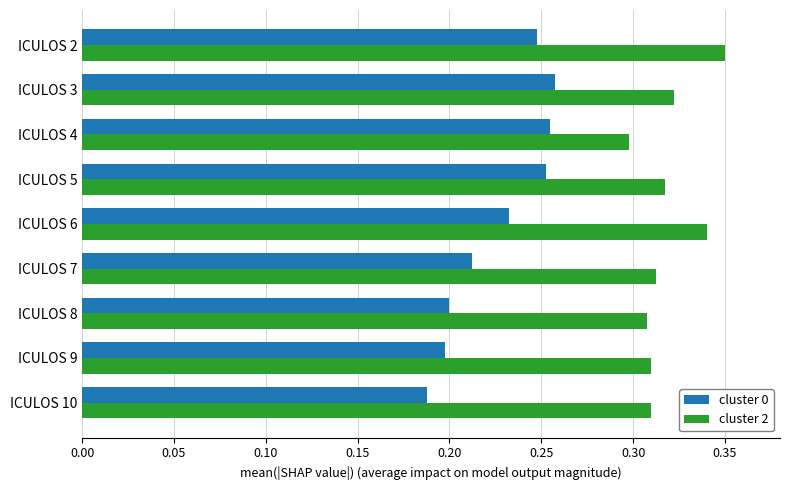

Count the cluster 2 values in the range 0 to 1.

9